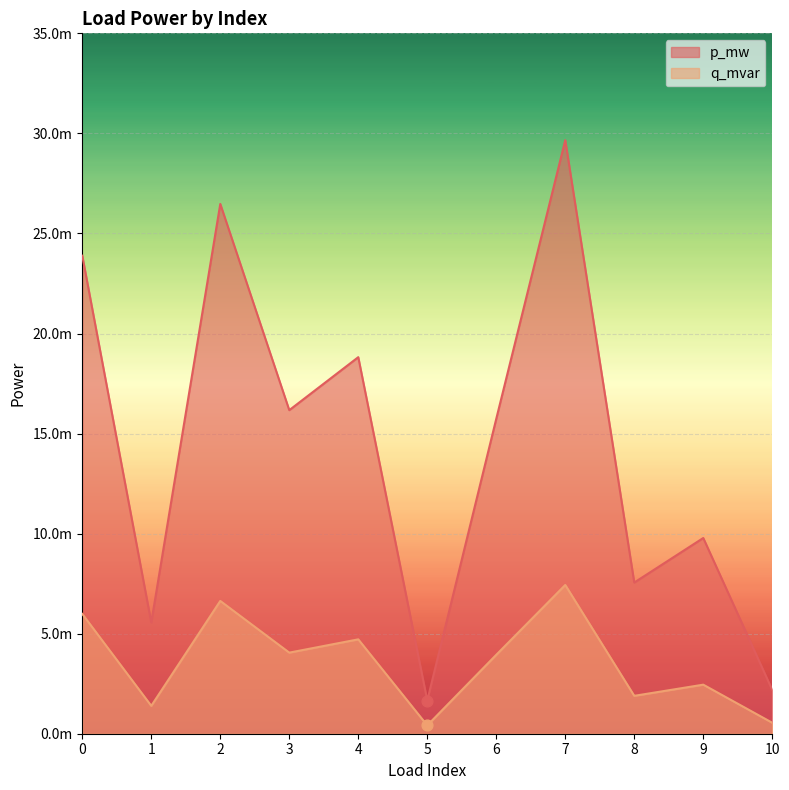

Which series reaches the maximum Y coordinate?

p_mw